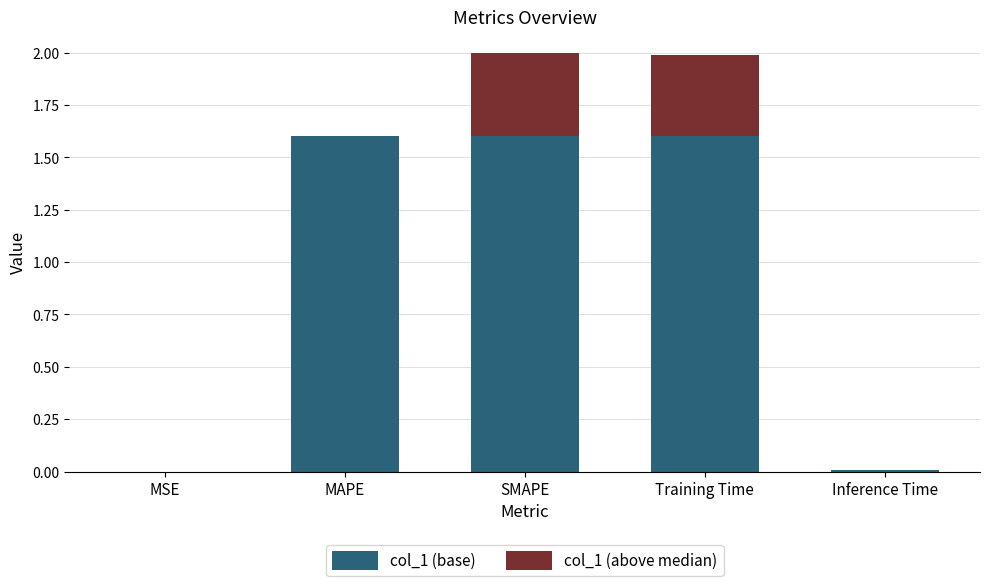

What is the sum of the col_1 (base) values at SMAPE and MAPE?

3.2